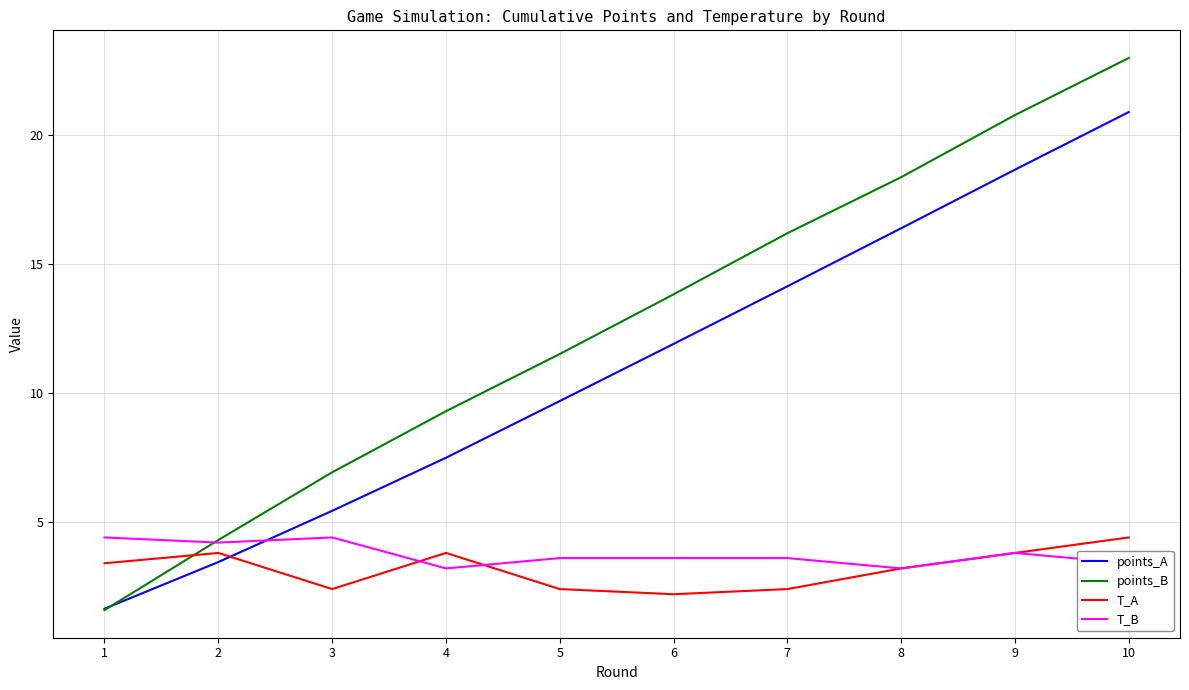

The T_A series shows 1.3 at 10. True or false?

False